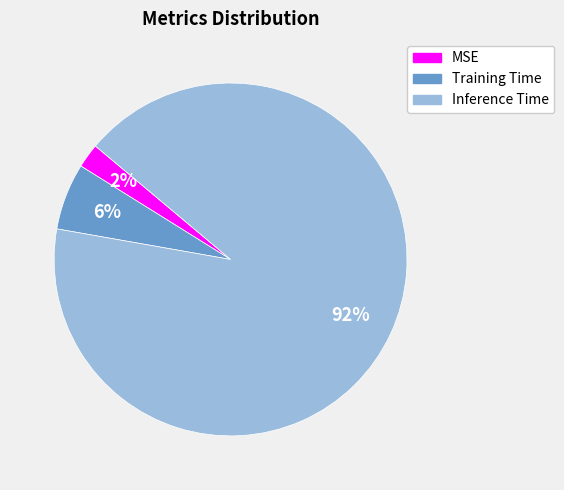

The Training Time slice represents 6% of the pie. True or false?

True